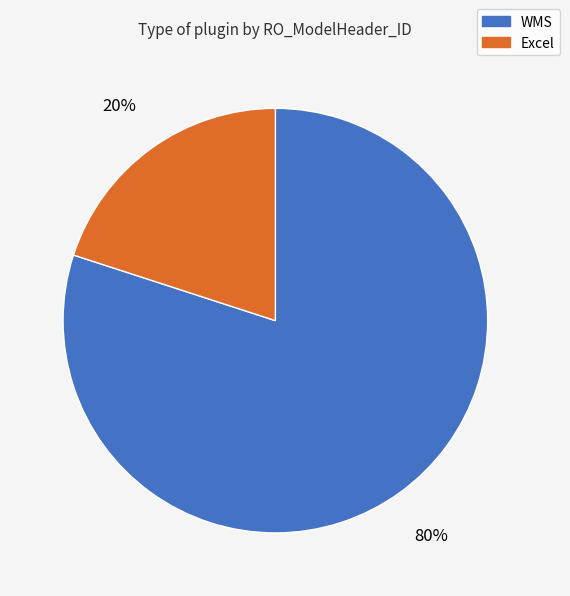

Count the number of slices in the pie.

2